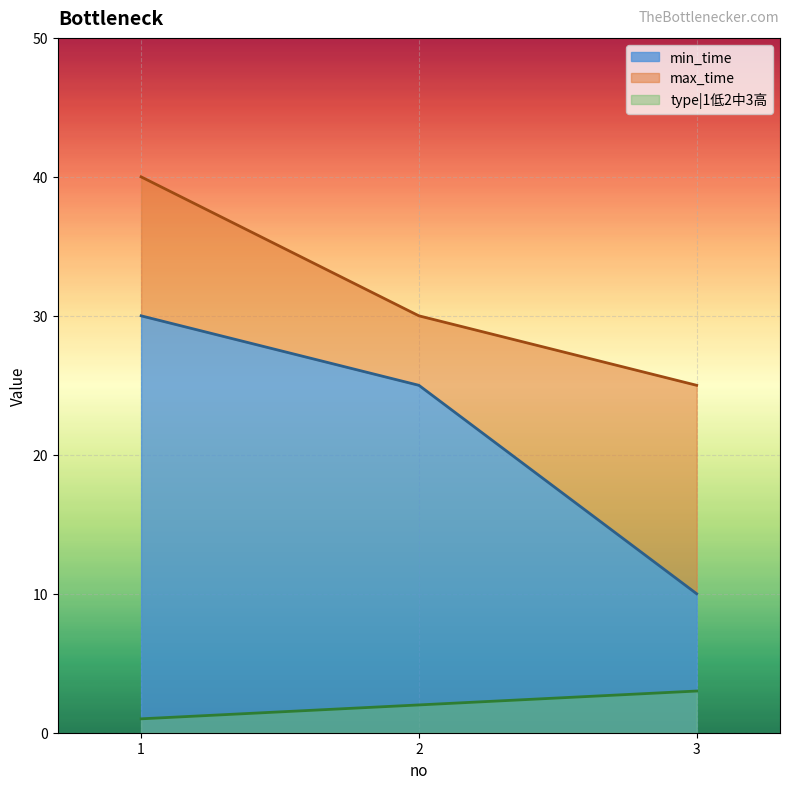

Reading left to right, extract all data points from this chart.

min_time: 1=30	2=25	3=10
max_time: 1=40	2=30	3=25
type|1低2中3高: 1=1	2=2	3=3